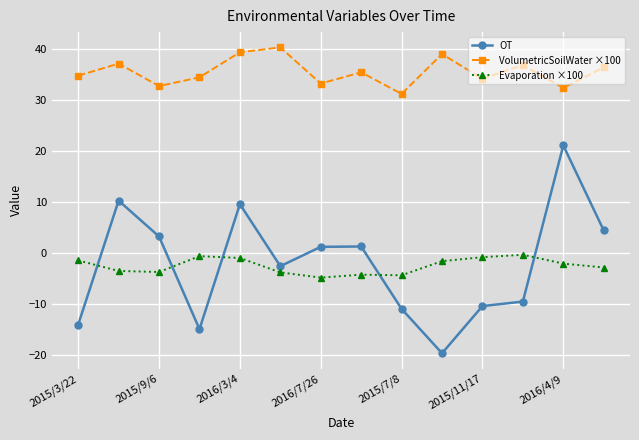

Which series has the largest total across all categories?

VolumetricSoilWater ×100